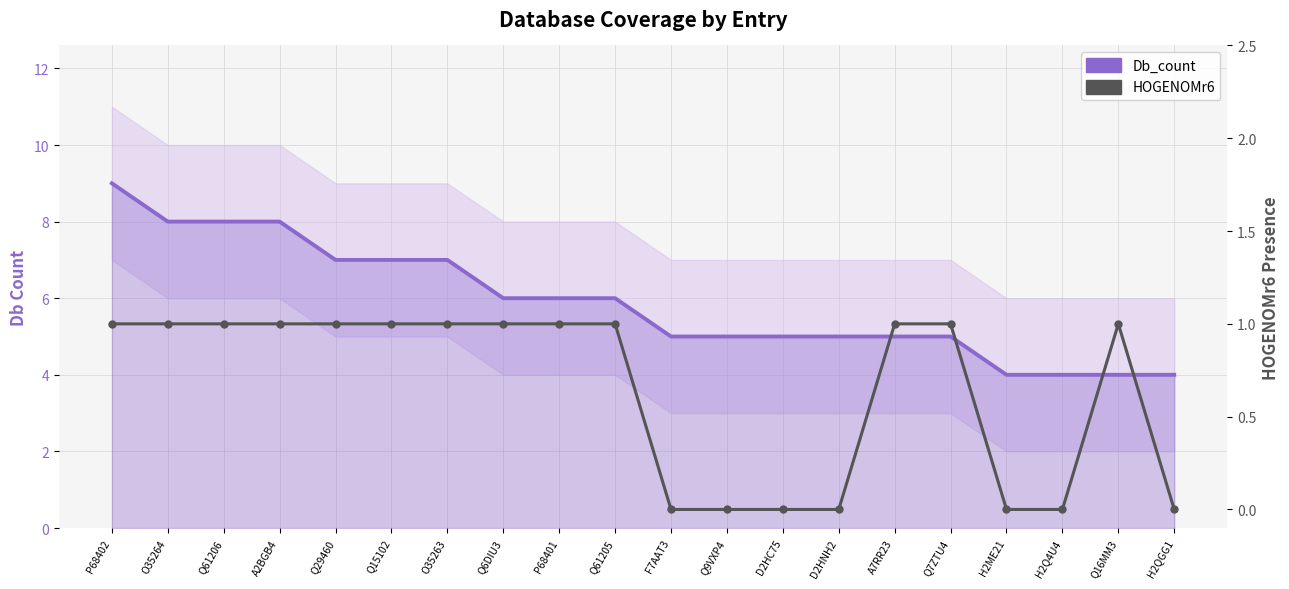

Which category has the lowest value in the Db_count series?

H2ME21